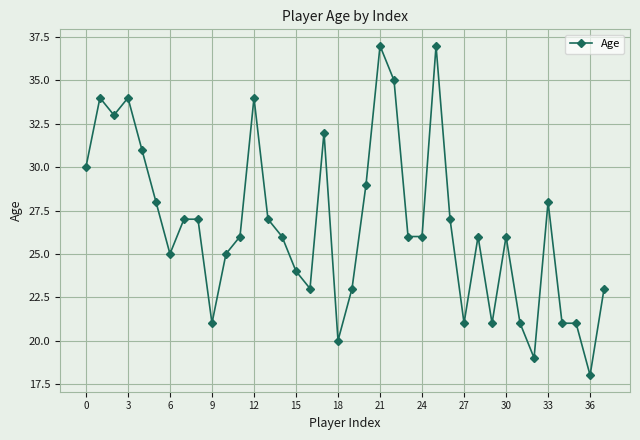

What is the minimum value shown in the chart?

18